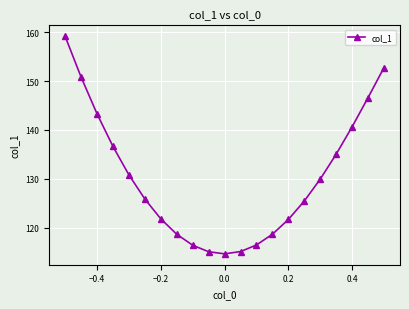

How many points are lower than both their immediate neighbors (excluding endpoints)?

1